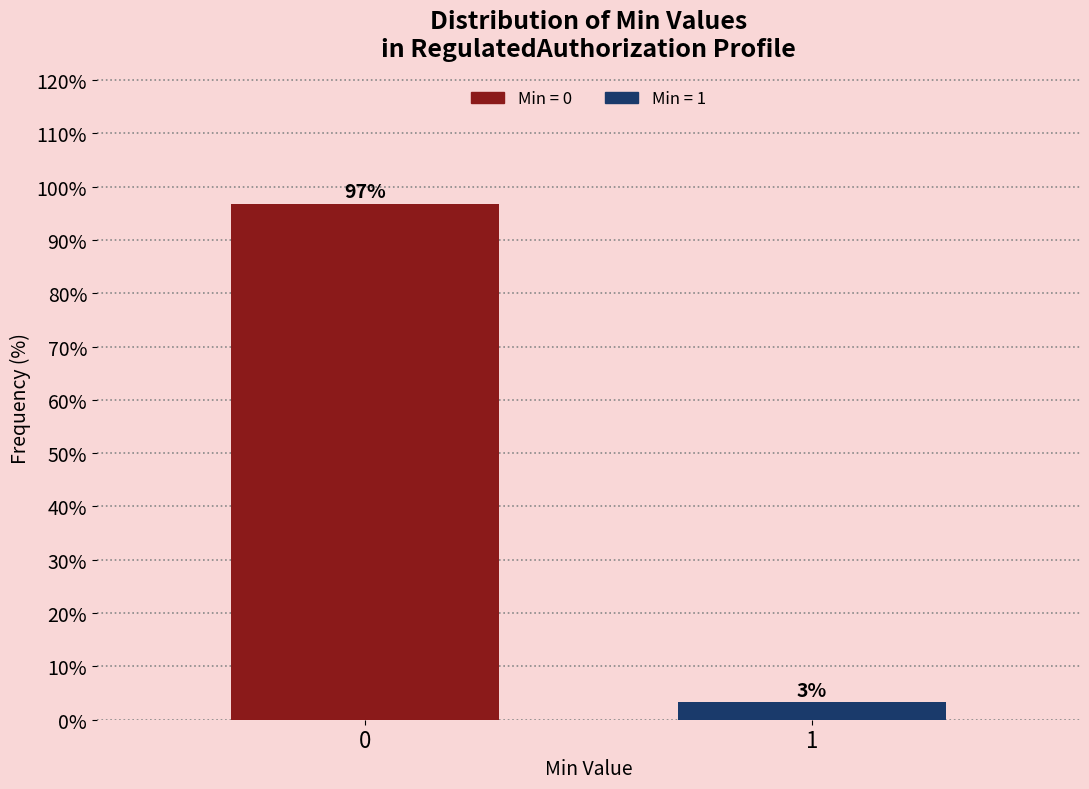

True or false: the data shows 96.7 at 0.

True